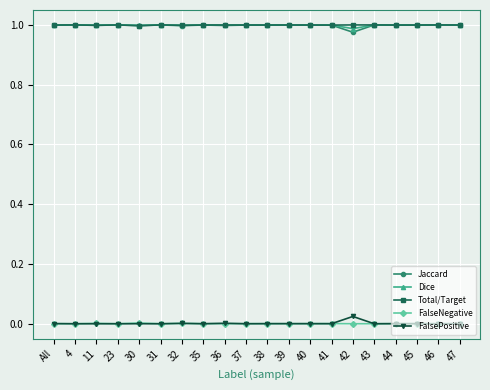

What position from the left is 37?

10